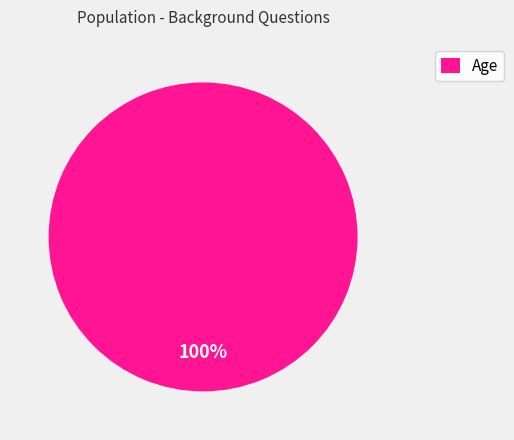

The Age slice represents 100% of the pie. True or false?

True